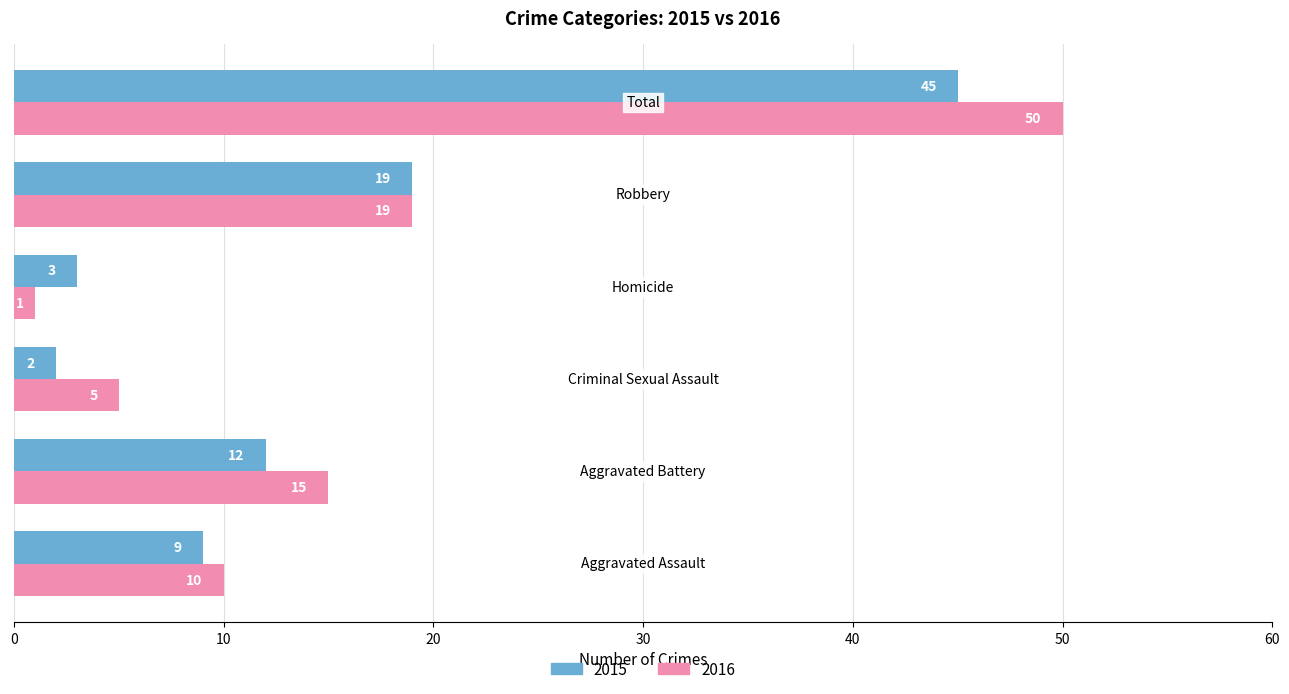

What is the sum of all 2015 values?

90